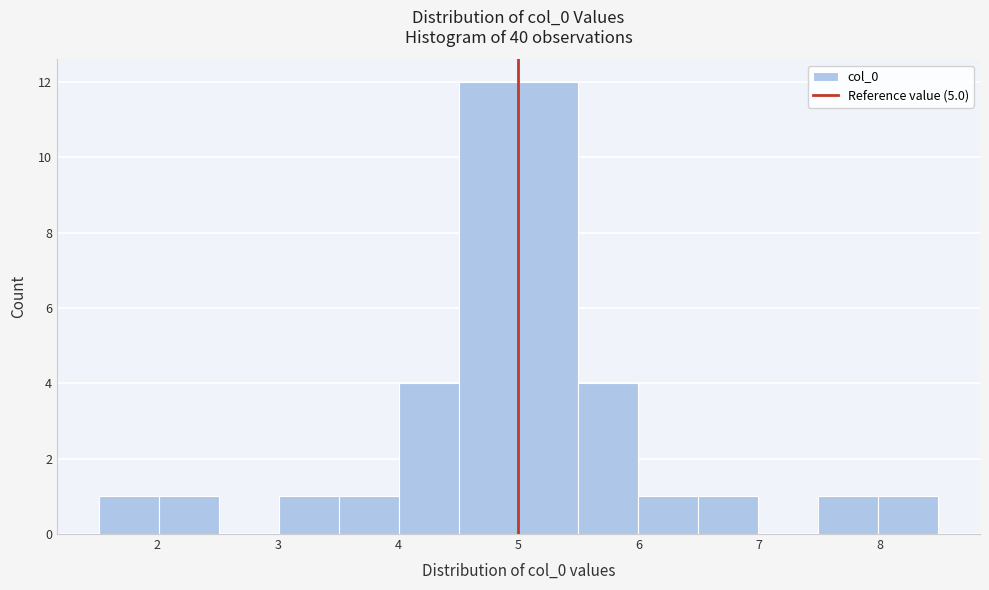

Reading left to right, transcribe this chart: for each bar, give the range it covers on the x-axis and its height. Neither the bar edges nor the heights are printed on the chart, so give them approximately, as read against the axes.

1.5 to 2.0: 1
2.0 to 2.5: 1
2.5 to 3.0: 0
3.0 to 3.5: 1
3.5 to 4.0: 1
4.0 to 4.5: 4
4.5 to 5.0: 12
5.0 to 5.5: 12
5.5 to 6.0: 4
6.0 to 6.5: 1
6.5 to 7.0: 1
7.0 to 7.5: 0
7.5 to 8.0: 1
8.0 to 8.5: 1